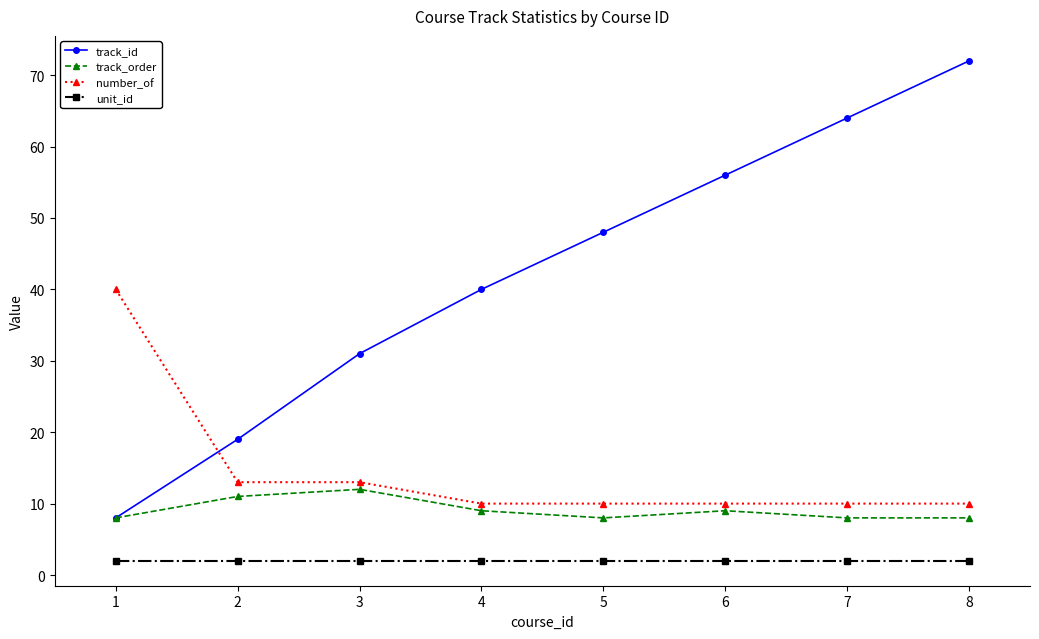

What is the difference between the maximum and minimum values in the number_of series?

30